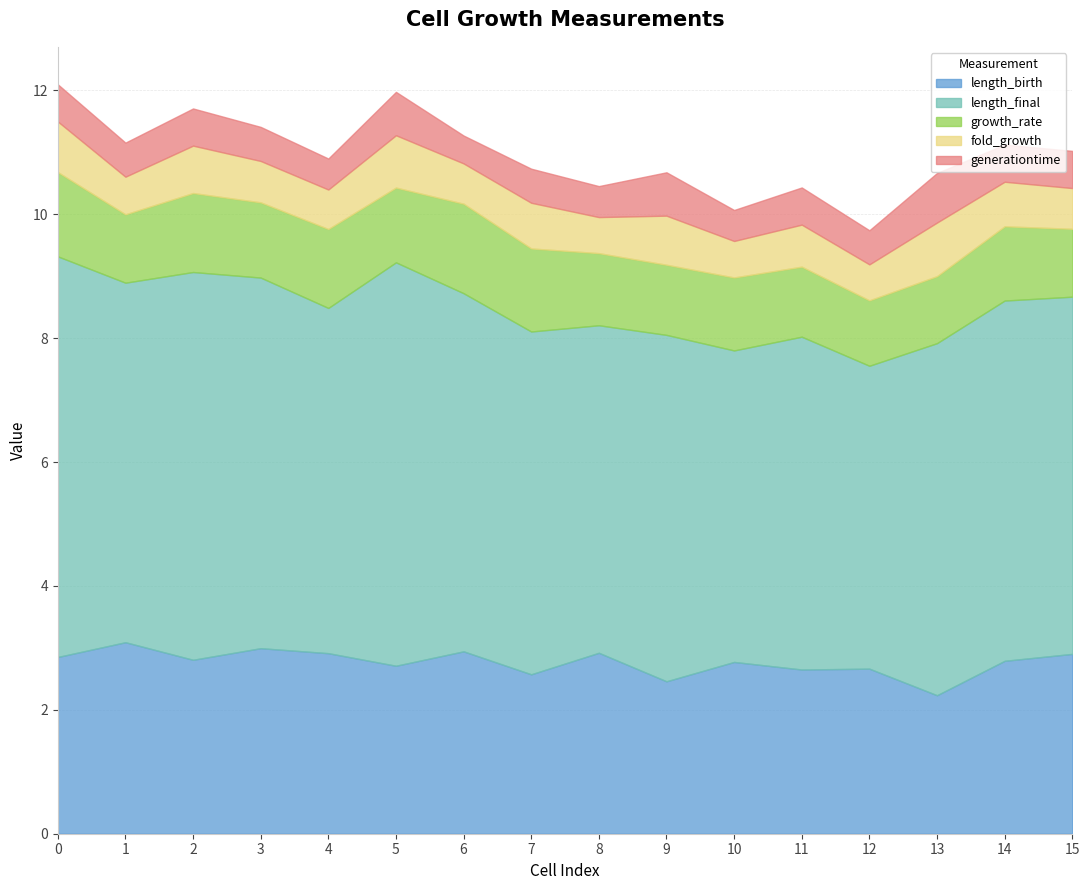

How many data points in length_final are above 5?

15